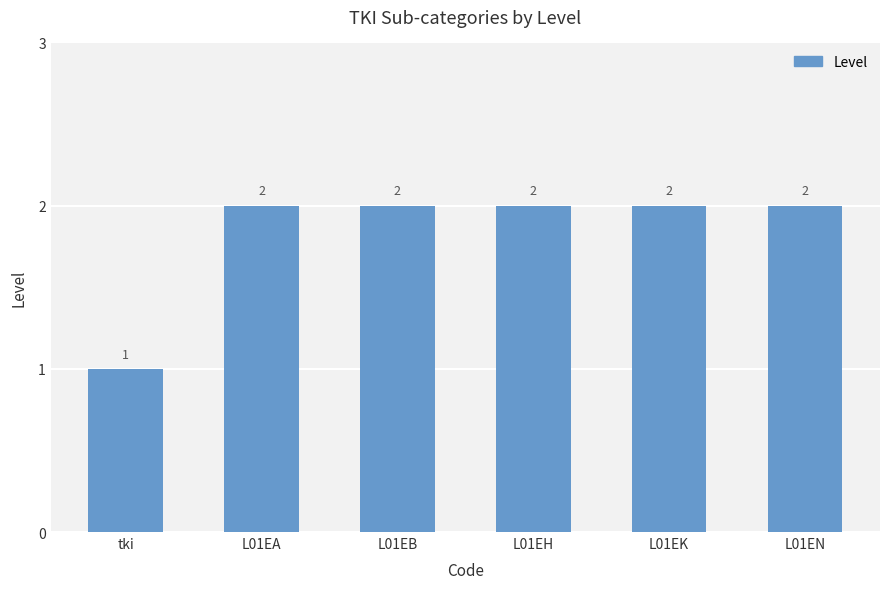

Count the number of categories in the chart.

6